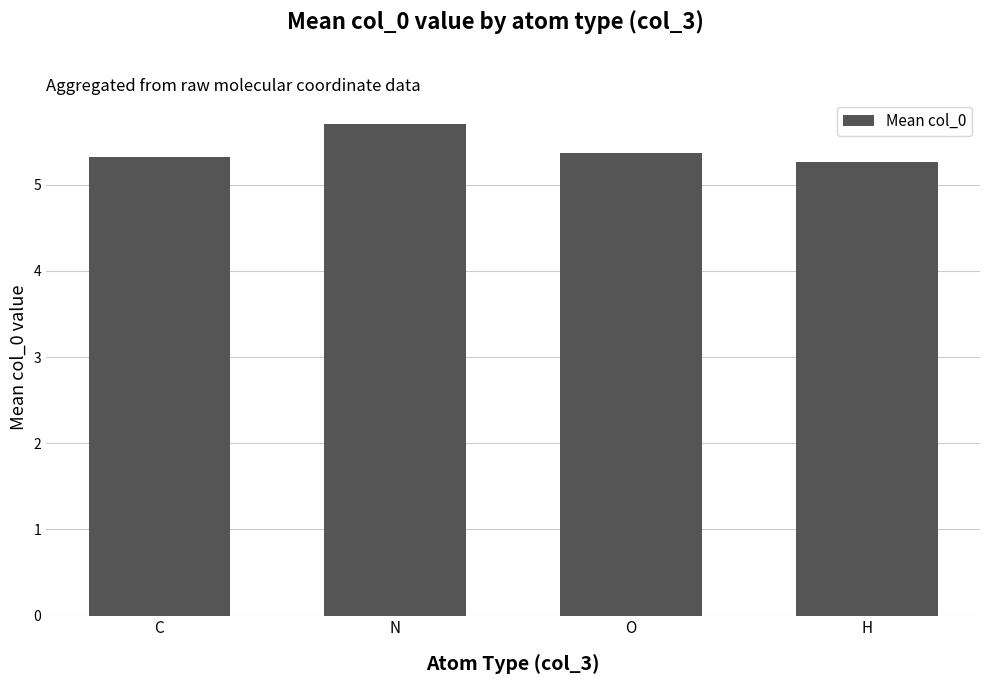

At which category does the chart reach its peak across all series?

N